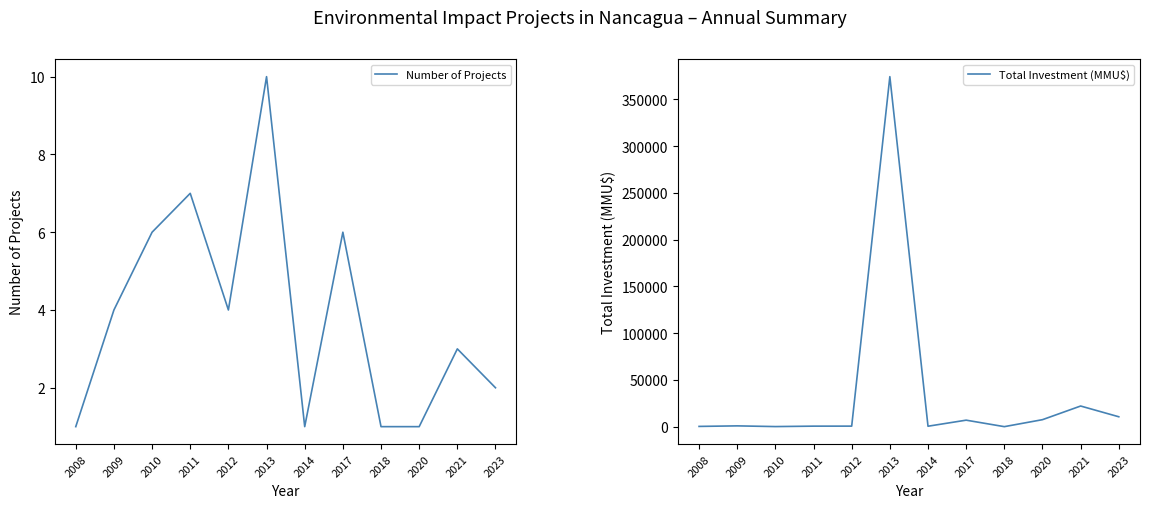

What is the spread (max minus min) of values at 2014?

499